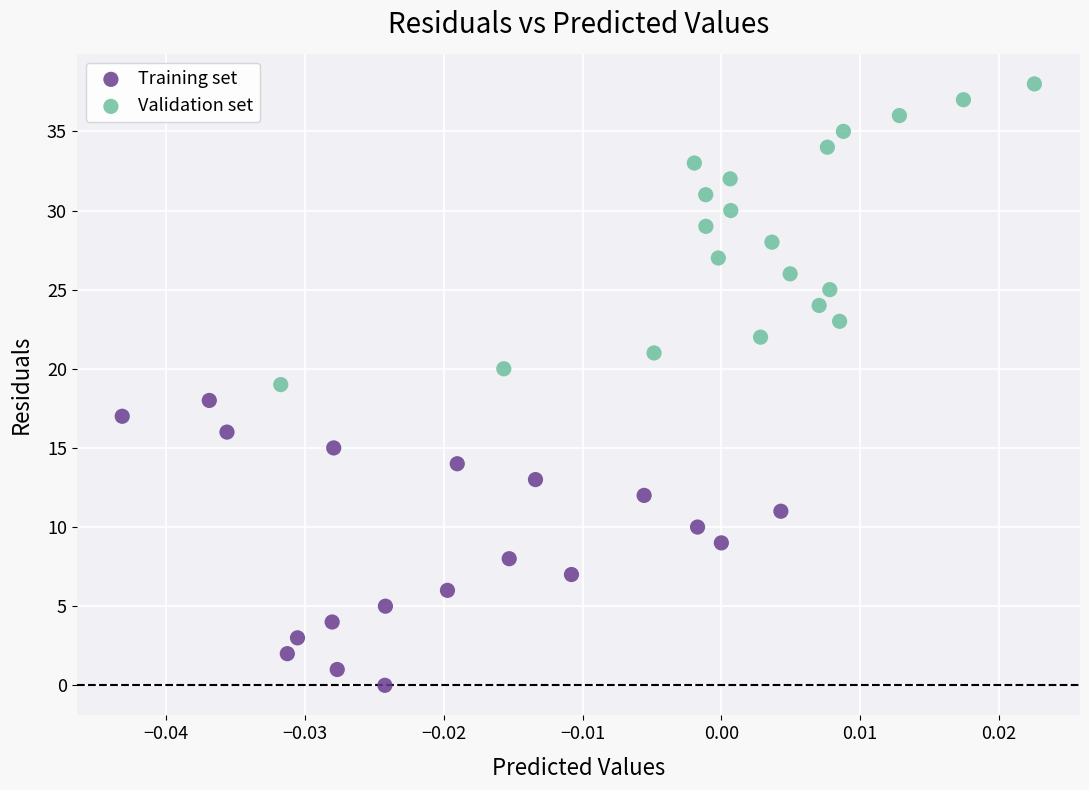

Which series contains the highest Y value?

Validation set